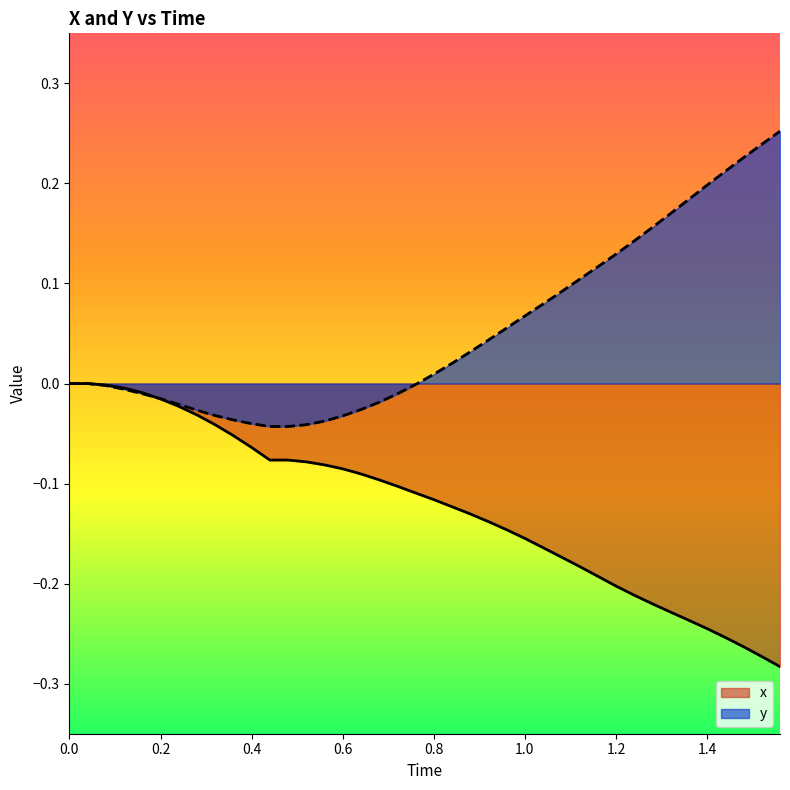

Rank the series by their maximum value, from lowest to highest.

x, y